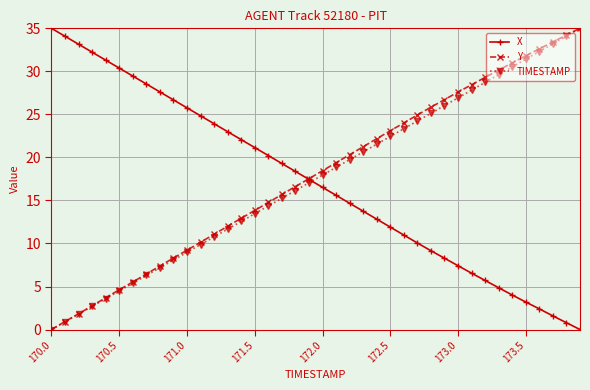

What is the difference between the maximum and minimum values in the Y series?

35.0